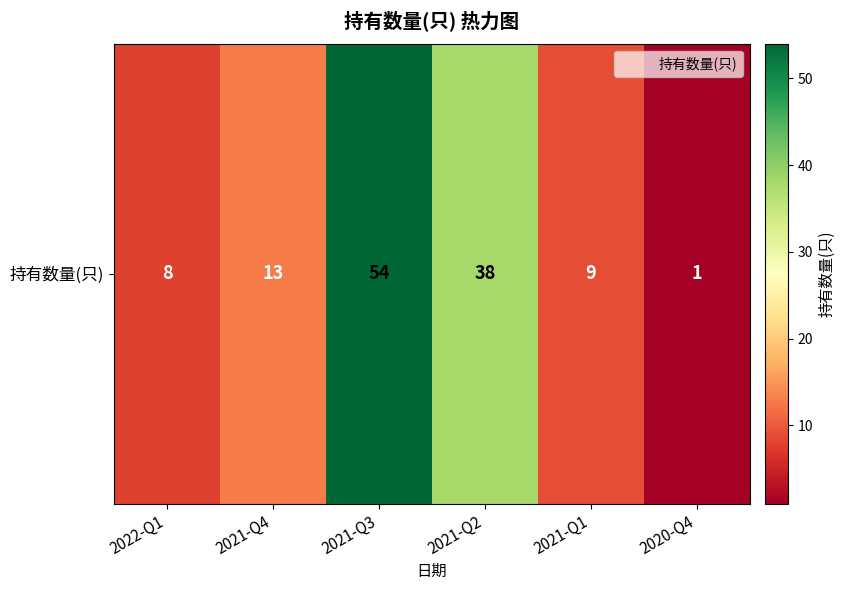

Reading left to right, transcribe all the data shown in this chart.

2022-Q1=8	2021-Q4=13	2021-Q3=54	2021-Q2=38	2021-Q1=9	2020-Q4=1